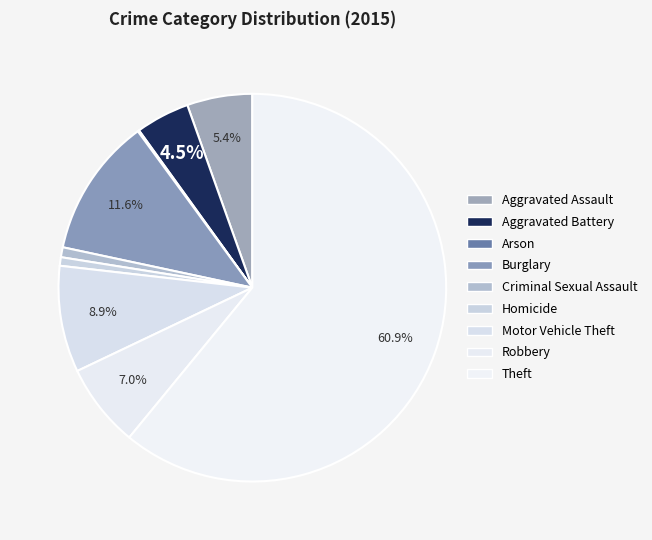

Does Theft account for over 50% of the chart?

Yes